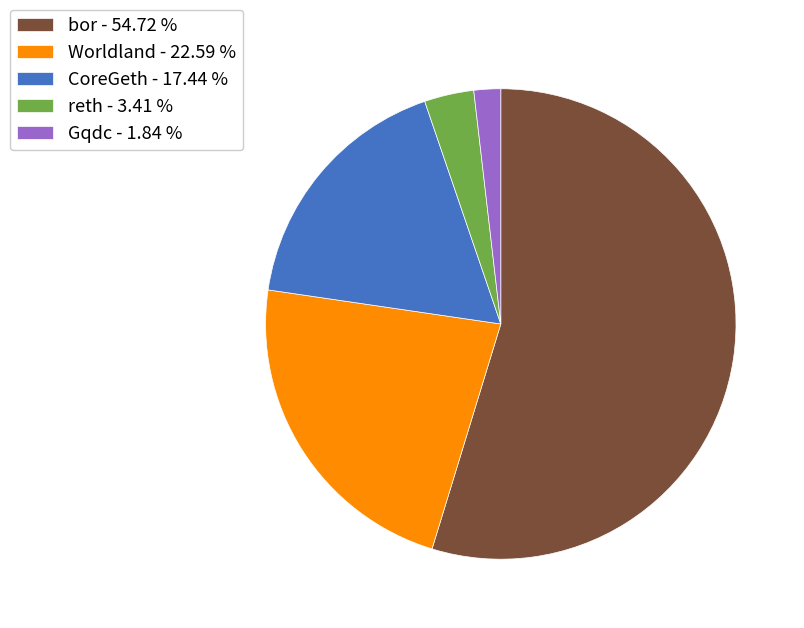

What is the largest slice in the pie chart?

bor